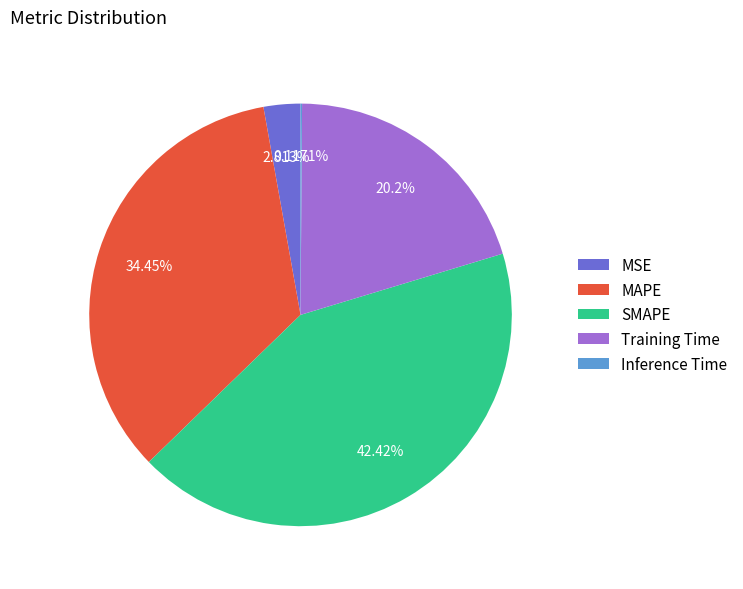

What is the largest slice in the pie chart?

SMAPE